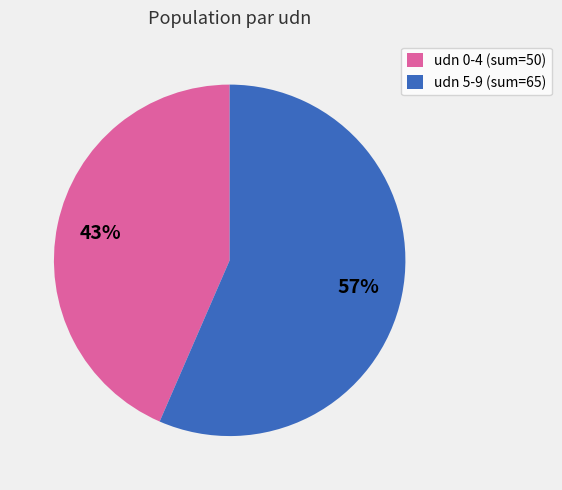

Is it true that udn 0-4 (sum=50) is 43% of the pie?

True